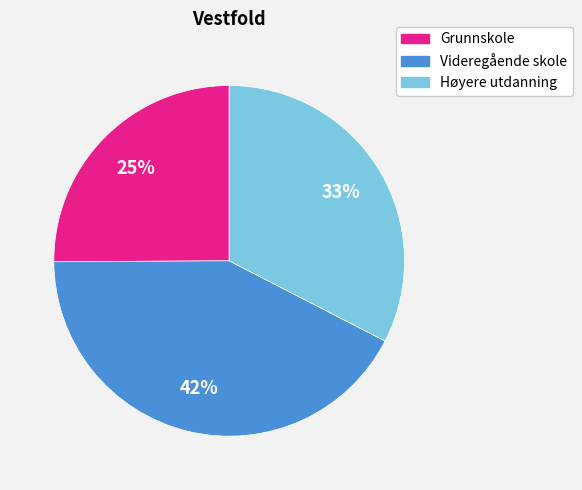

What is the largest slice in the pie chart?

Videregående skole